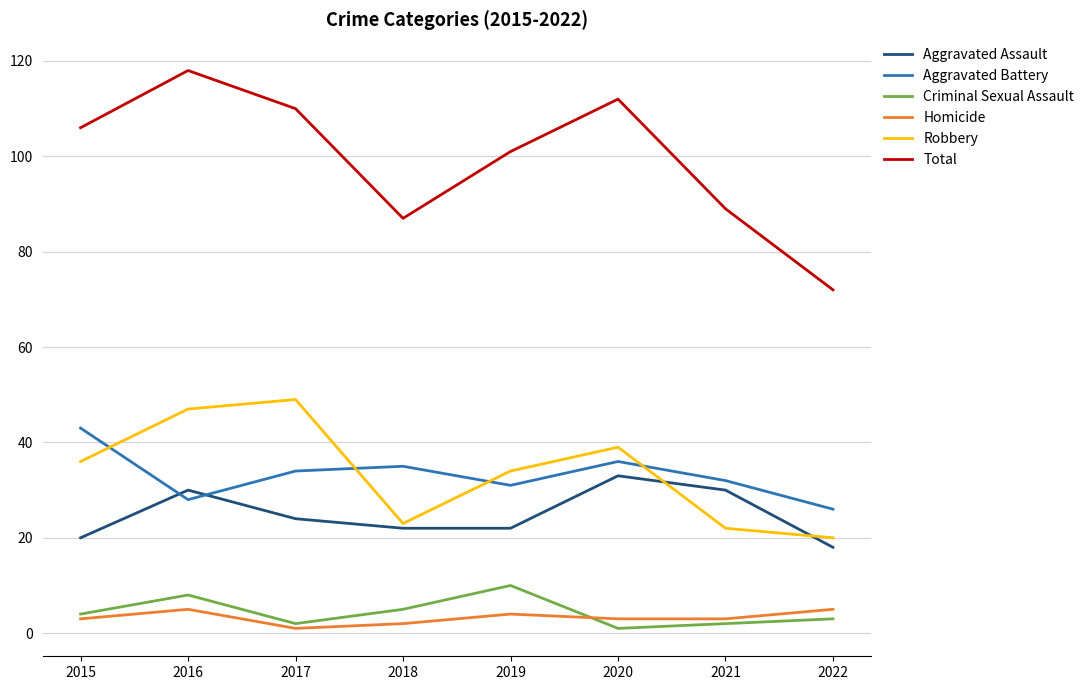

Which series has the widest spread of values?

Total